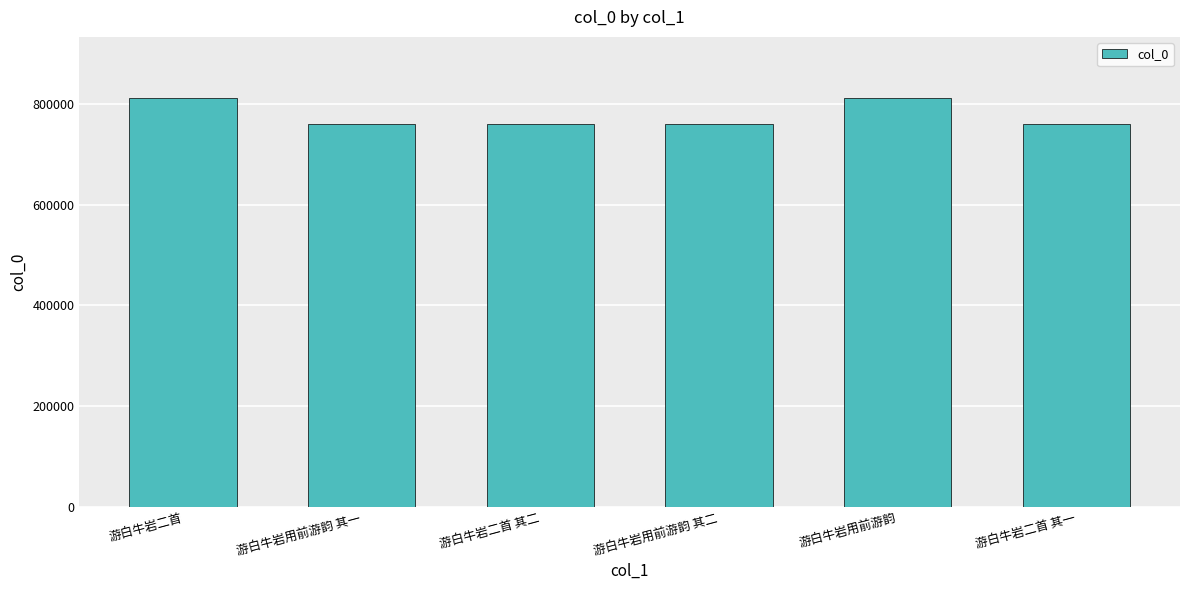

What is the average value?

776830